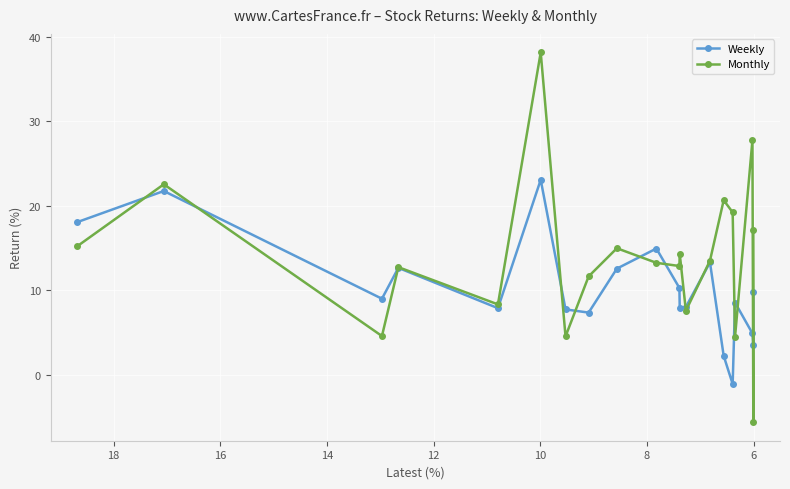

What is the lowest value of the Monthly series?

-5.6